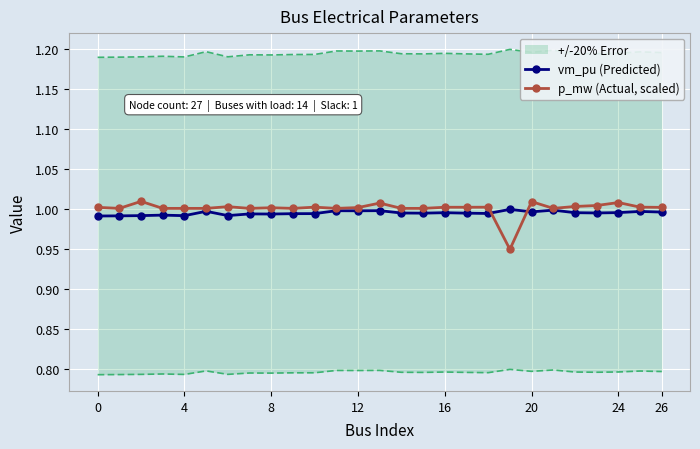

True or false: p_mw (Actual, scaled) has more than 0 interior local peaks.

True